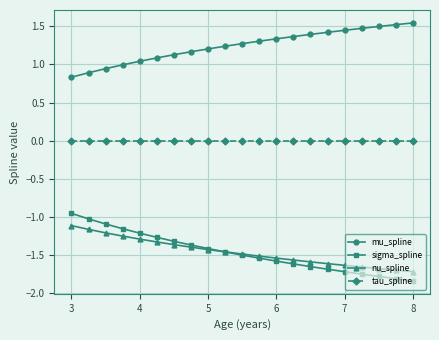

Which series has the largest total across all categories?

mu_spline